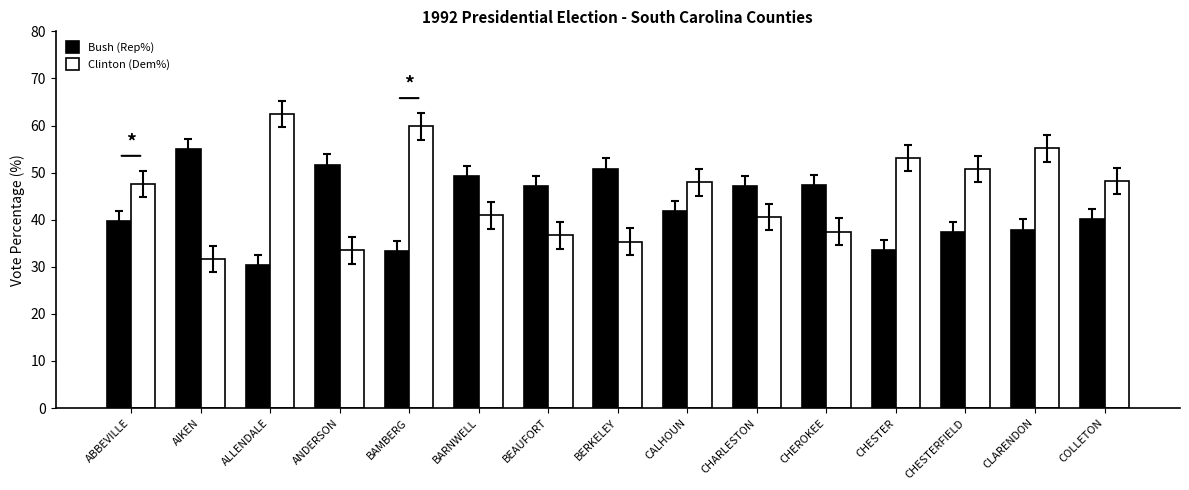

What value does the Bush (Rep%) series have at CALHOUN?

41.9